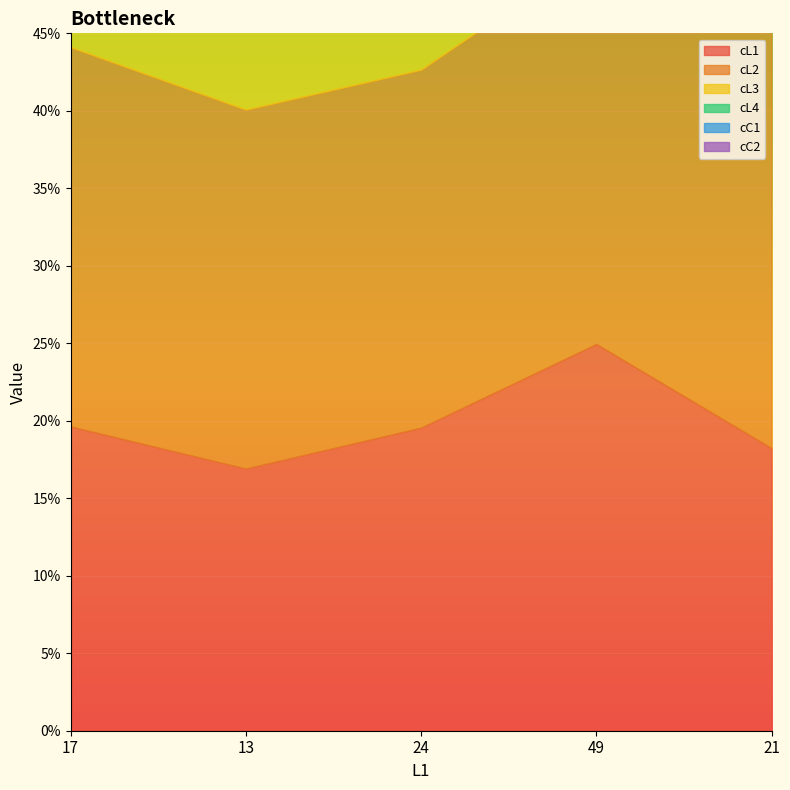

What is the label of the 3rd point from the left?

24